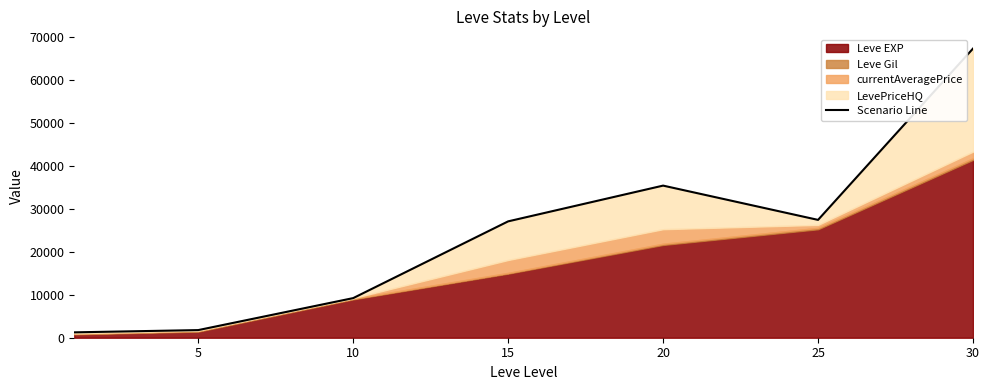

What is the smallest value displayed?

1252.2